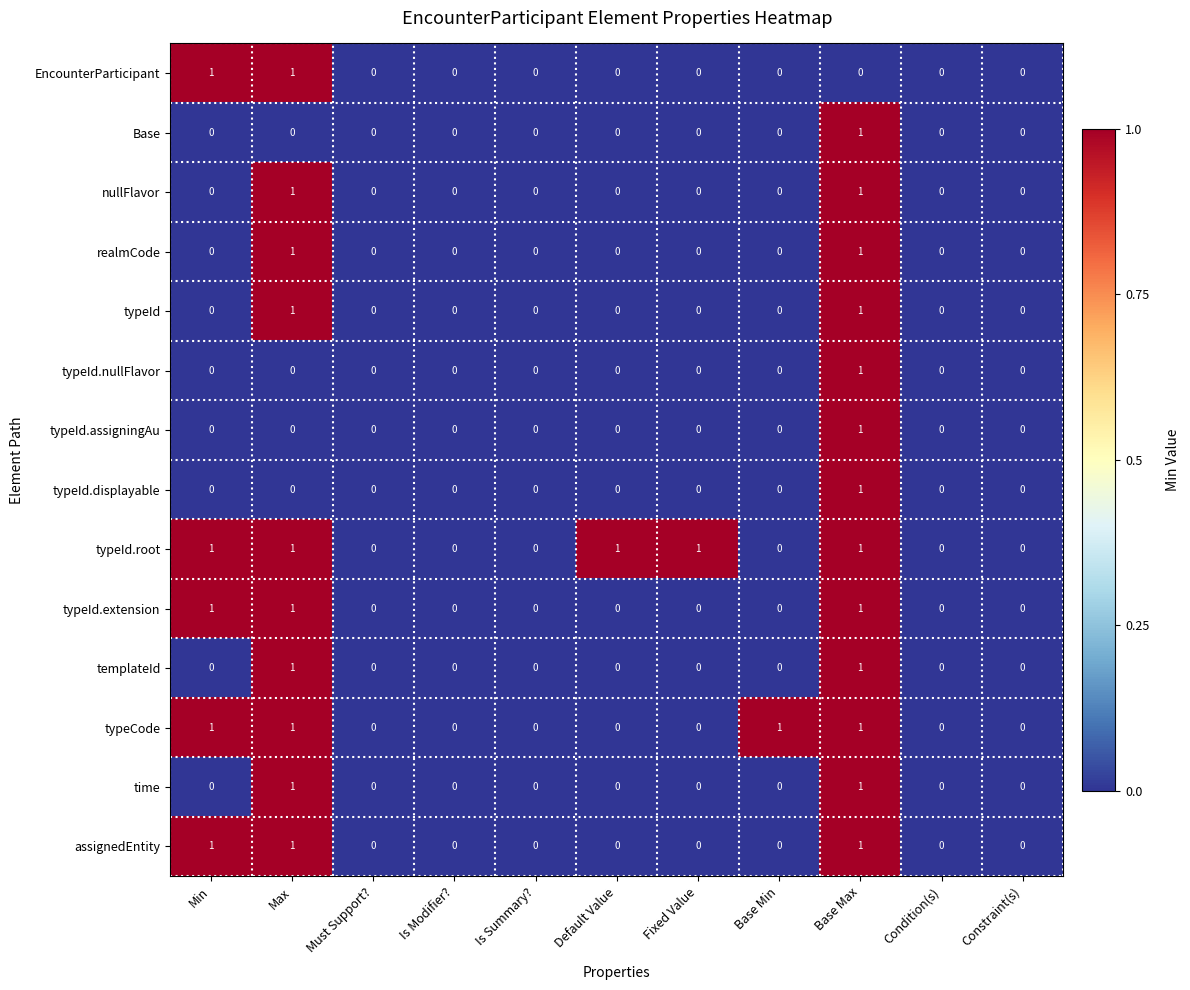

At which category is the sum across all series the highest?

Base Max